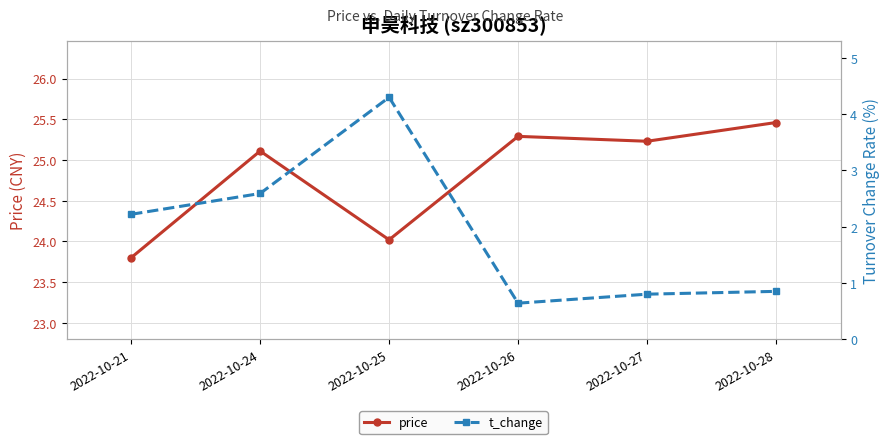

The value of price at 2022-10-24 is 25.1. True or false?

True